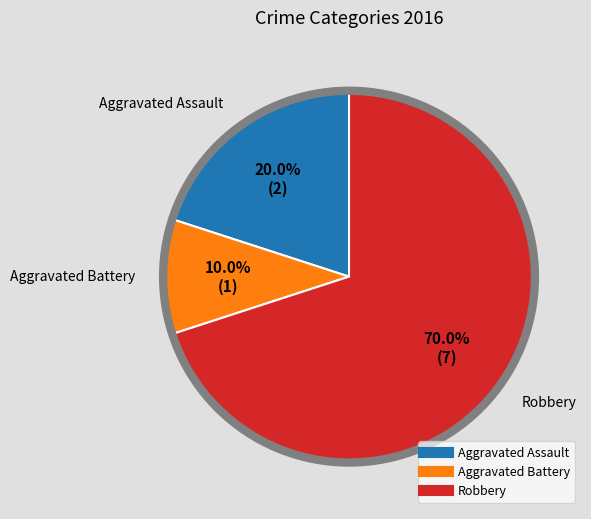

To the nearest percent, what is the average slice percentage?

33%